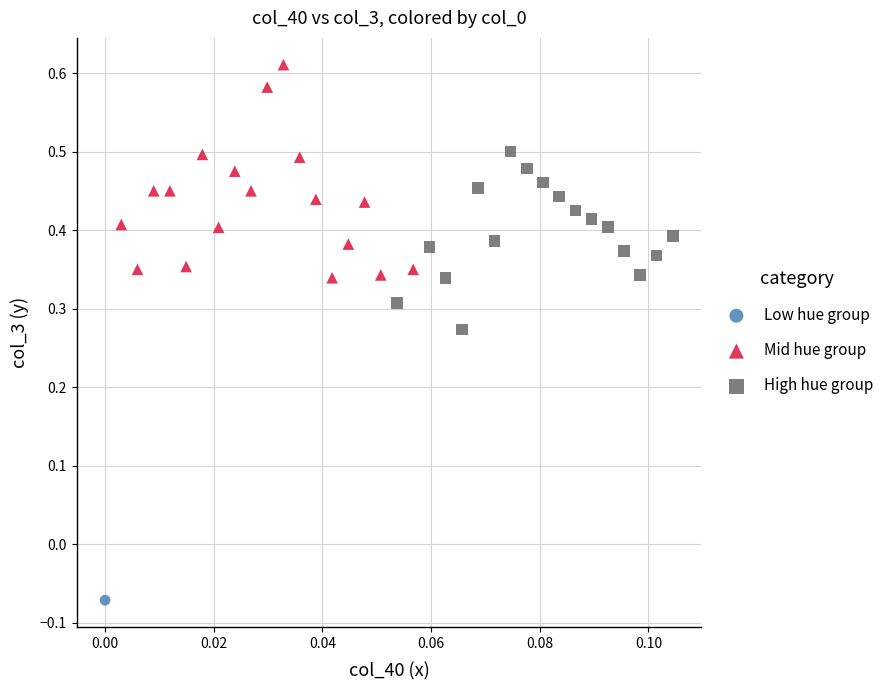

What are all the series names shown in the legend?

Low hue group, Mid hue group, High hue group